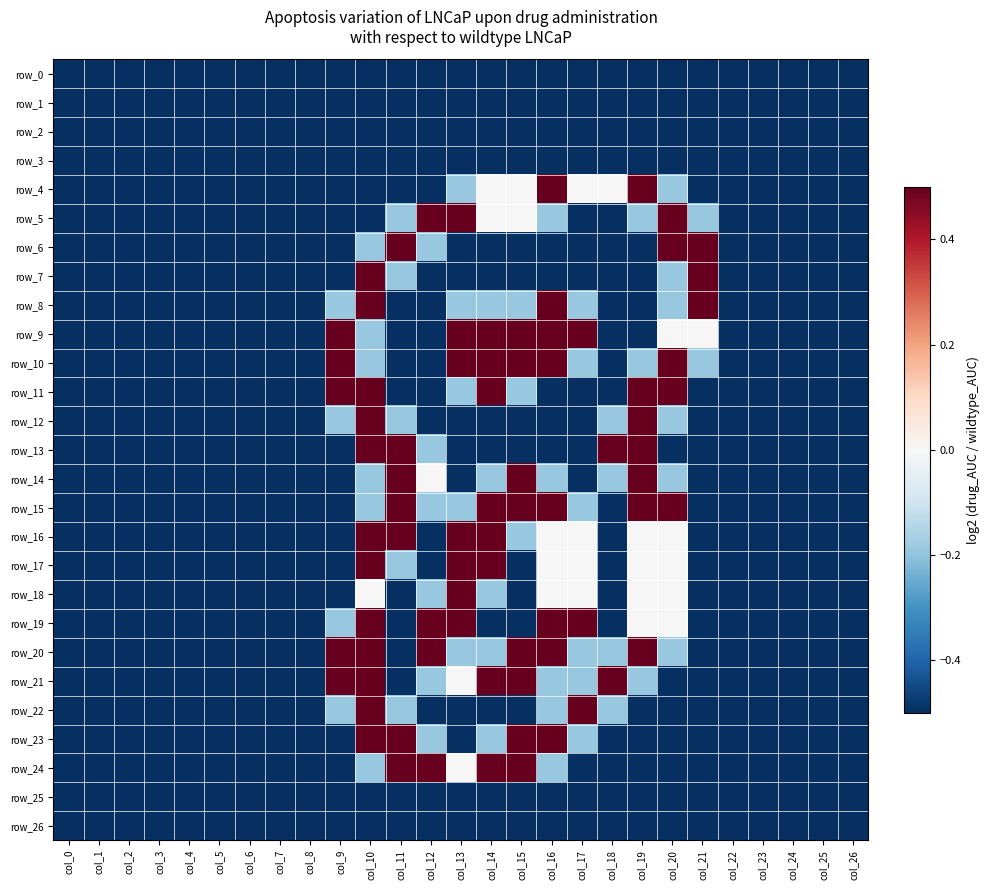

Reading left to right, list all the values displayed in this chart.

row_0: -1.0	-1.0	-1.0	-1.0	-1.0	-1.0	-1.0	-1.0	-1.0	-1.0	-1.0	-1.0	-1.0	-1.0	-1.0	-1.0	-1.0	-1.0	-1.0	-1.0	-1.0	-1.0	-1.0	-1.0	-1.0	-1.0	-1.0
row_1: -1.0	-1.0	-1.0	-1.0	-1.0	-1.0	-1.0	-1.0	-1.0	-1.0	-1.0	-1.0	-1.0	-1.0	-1.0	-1.0	-1.0	-1.0	-1.0	-1.0	-1.0	-1.0	-1.0	-1.0	-1.0	-1.0	-1.0
row_2: -1.0	-1.0	-1.0	-1.0	-1.0	-1.0	-1.0	-1.0	-1.0	-1.0	-1.0	-1.0	-1.0	-1.0	-1.0	-1.0	-1.0	-1.0	-1.0	-1.0	-1.0	-1.0	-1.0	-1.0	-1.0	-1.0	-1.0
row_3: -1.0	-1.0	-1.0	-1.0	-1.0	-1.0	-1.0	-1.0	-1.0	-1.0	-1.0	-1.0	-1.0	-1.0	-1.0	-1.0	-1.0	-1.0	-1.0	-1.0	-1.0	-1.0	-1.0	-1.0	-1.0	-1.0	-1.0
row_4: -1.0	-1.0	-1.0	-1.0	-1.0	-1.0	-1.0	-1.0	-1.0	-1.0	-1.0	-1.0	-1.0	-0.2	0.0	0.0	0.5	0.0	0.0	0.5	-0.2	-1.0	-1.0	-1.0	-1.0	-1.0	-1.0
row_5: -1.0	-1.0	-1.0	-1.0	-1.0	-1.0	-1.0	-1.0	-1.0	-1.0	-1.0	-0.2	0.5	0.5	0.0	0.0	-0.2	-1.0	-1.0	-0.2	0.5	-0.2	-1.0	-1.0	-1.0	-1.0	-1.0
row_6: -1.0	-1.0	-1.0	-1.0	-1.0	-1.0	-1.0	-1.0	-1.0	-1.0	-0.2	1.0	-0.2	-1.0	-1.0	-1.0	-1.0	-1.0	-1.0	-1.0	0.5	0.5	-1.0	-1.0	-1.0	-1.0	-1.0
row_7: -1.0	-1.0	-1.0	-1.0	-1.0	-1.0	-1.0	-1.0	-1.0	-1.0	0.5	-0.2	-1.0	-1.0	-1.0	-1.0	-1.0	-1.0	-1.0	-1.0	-0.2	0.5	-1.0	-1.0	-1.0	-1.0	-1.0
row_8: -1.0	-1.0	-1.0	-1.0	-1.0	-1.0	-1.0	-1.0	-1.0	-0.2	0.5	-1.0	-1.0	-0.2	-0.2	-0.2	0.5	-0.2	-1.0	-1.0	-0.2	0.5	-1.0	-1.0	-1.0	-1.0	-1.0
row_9: -1.0	-1.0	-1.0	-1.0	-1.0	-1.0	-1.0	-1.0	-1.0	0.5	-0.2	-1.0	-1.0	0.5	0.5	0.5	1.0	0.5	-1.0	-1.0	0.0	0.0	-1.0	-1.0	-1.0	-1.0	-1.0
row_10: -1.0	-1.0	-1.0	-1.0	-1.0	-1.0	-1.0	-1.0	-1.0	0.5	-0.2	-1.0	-1.0	0.5	0.5	0.5	0.5	-0.2	-1.0	-0.2	1.0	-0.2	-1.0	-1.0	-1.0	-1.0	-1.0
row_11: -1.0	-1.0	-1.0	-1.0	-1.0	-1.0	-1.0	-1.0	-1.0	0.5	0.5	-1.0	-1.0	-0.2	0.5	-0.2	-1.0	-1.0	-1.0	0.5	0.5	-1.0	-1.0	-1.0	-1.0	-1.0	-1.0
row_12: -1.0	-1.0	-1.0	-1.0	-1.0	-1.0	-1.0	-1.0	-1.0	-0.2	1.0	-0.2	-1.0	-1.0	-1.0	-1.0	-1.0	-1.0	-0.2	1.0	-0.2	-1.0	-1.0	-1.0	-1.0	-1.0	-1.0
row_13: -1.0	-1.0	-1.0	-1.0	-1.0	-1.0	-1.0	-1.0	-1.0	-1.0	0.5	0.5	-0.2	-1.0	-1.0	-1.0	-1.0	-1.0	0.5	0.5	-1.0	-1.0	-1.0	-1.0	-1.0	-1.0	-1.0
row_14: -1.0	-1.0	-1.0	-1.0	-1.0	-1.0	-1.0	-1.0	-1.0	-1.0	-0.2	0.5	0.0	-1.0	-0.2	0.5	-0.2	-1.0	-0.2	1.0	-0.2	-1.0	-1.0	-1.0	-1.0	-1.0	-1.0
row_15: -1.0	-1.0	-1.0	-1.0	-1.0	-1.0	-1.0	-1.0	-1.0	-1.0	-0.2	1.0	-0.2	-0.2	0.5	0.5	1.0	-0.2	-1.0	0.5	0.5	-1.0	-1.0	-1.0	-1.0	-1.0	-1.0
row_16: -1.0	-1.0	-1.0	-1.0	-1.0	-1.0	-1.0	-1.0	-1.0	-1.0	0.5	0.5	-1.0	0.5	1.0	-0.2	0.0	0.0	-1.0	0.0	0.0	-1.0	-1.0	-1.0	-1.0	-1.0	-1.0
row_17: -1.0	-1.0	-1.0	-1.0	-1.0	-1.0	-1.0	-1.0	-1.0	-1.0	0.5	-0.2	-1.0	0.5	0.5	-1.0	0.0	0.0	-1.0	0.0	0.0	-1.0	-1.0	-1.0	-1.0	-1.0	-1.0
row_18: -1.0	-1.0	-1.0	-1.0	-1.0	-1.0	-1.0	-1.0	-1.0	-1.0	0.0	-1.0	-0.2	1.0	-0.2	-1.0	0.0	0.0	-1.0	0.0	0.0	-1.0	-1.0	-1.0	-1.0	-1.0	-1.0
row_19: -1.0	-1.0	-1.0	-1.0	-1.0	-1.0	-1.0	-1.0	-1.0	-0.2	0.5	-1.0	0.5	0.5	-1.0	-1.0	0.5	0.5	-1.0	0.0	0.0	-1.0	-1.0	-1.0	-1.0	-1.0	-1.0
row_20: -1.0	-1.0	-1.0	-1.0	-1.0	-1.0	-1.0	-1.0	-1.0	0.5	0.5	-1.0	0.5	-0.2	-0.2	0.5	0.5	-0.2	-0.2	1.0	-0.2	-1.0	-1.0	-1.0	-1.0	-1.0	-1.0
row_21: -1.0	-1.0	-1.0	-1.0	-1.0	-1.0	-1.0	-1.0	-1.0	0.5	0.5	-1.0	-0.2	0.0	0.5	0.5	-0.2	-0.2	0.5	-0.2	-1.0	-1.0	-1.0	-1.0	-1.0	-1.0	-1.0
row_22: -1.0	-1.0	-1.0	-1.0	-1.0	-1.0	-1.0	-1.0	-1.0	-0.2	1.0	-0.2	-1.0	-1.0	-1.0	-1.0	-0.2	1.0	-0.2	-1.0	-1.0	-1.0	-1.0	-1.0	-1.0	-1.0	-1.0
row_23: -1.0	-1.0	-1.0	-1.0	-1.0	-1.0	-1.0	-1.0	-1.0	-1.0	0.5	1.0	-0.2	-1.0	-0.2	0.5	0.5	-0.2	-1.0	-1.0	-1.0	-1.0	-1.0	-1.0	-1.0	-1.0	-1.0
row_24: -1.0	-1.0	-1.0	-1.0	-1.0	-1.0	-1.0	-1.0	-1.0	-1.0	-0.2	0.5	0.5	0.0	0.5	0.5	-0.2	-1.0	-1.0	-1.0	-1.0	-1.0	-1.0	-1.0	-1.0	-1.0	-1.0
row_25: -1.0	-1.0	-1.0	-1.0	-1.0	-1.0	-1.0	-1.0	-1.0	-1.0	-1.0	-1.0	-1.0	-1.0	-1.0	-1.0	-1.0	-1.0	-1.0	-1.0	-1.0	-1.0	-1.0	-1.0	-1.0	-1.0	-1.0
row_26: -1.0	-1.0	-1.0	-1.0	-1.0	-1.0	-1.0	-1.0	-1.0	-1.0	-1.0	-1.0	-1.0	-1.0	-1.0	-1.0	-1.0	-1.0	-1.0	-1.0	-1.0	-1.0	-1.0	-1.0	-1.0	-1.0	-1.0